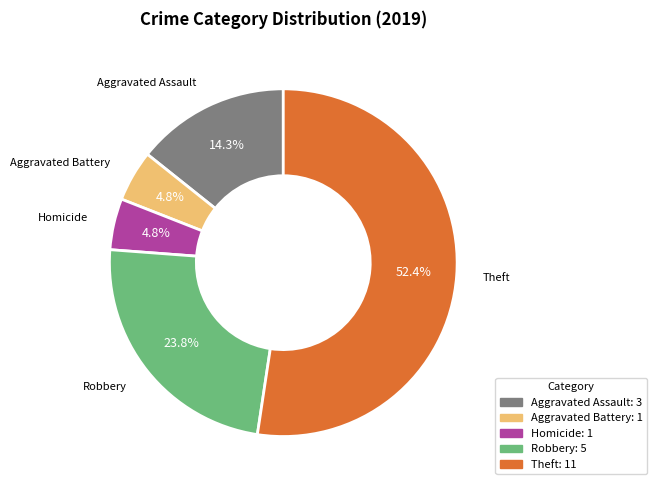

Which has a higher value, Aggravated Assault or Theft?

Theft